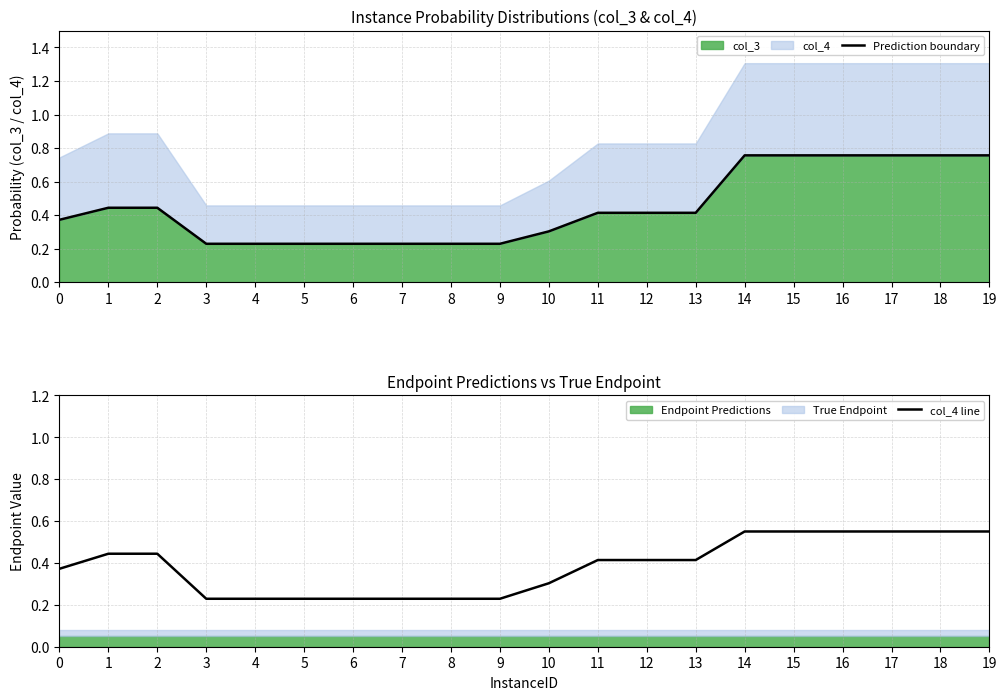

Reading left to right, transcribe all the data shown in this chart.

Prediction boundary: 0=0.4	1=0.4	2=0.4	3=0.2	4=0.2	5=0.2	6=0.2	7=0.2	8=0.2	9=0.2	10=0.3	11=0.4	12=0.4	13=0.4	14=0.8	15=0.8	16=0.8	17=0.8	18=0.8	19=0.8
col_4 line: 0=0.4	1=0.4	2=0.4	3=0.2	4=0.2	5=0.2	6=0.2	7=0.2	8=0.2	9=0.2	10=0.3	11=0.4	12=0.4	13=0.4	14=0.6	15=0.6	16=0.6	17=0.6	18=0.6	19=0.6